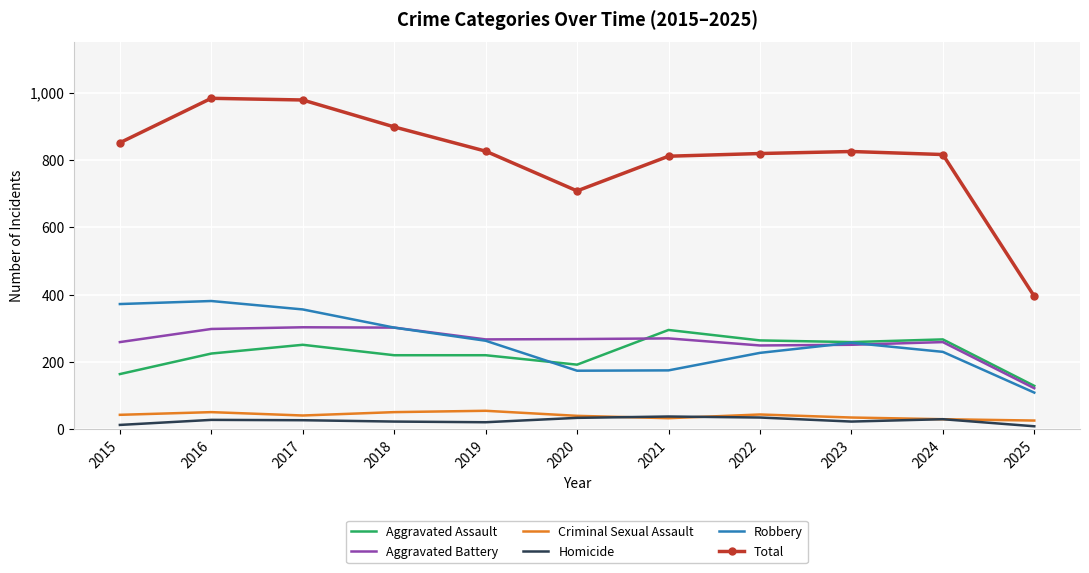

What is the greatest value displayed?

983